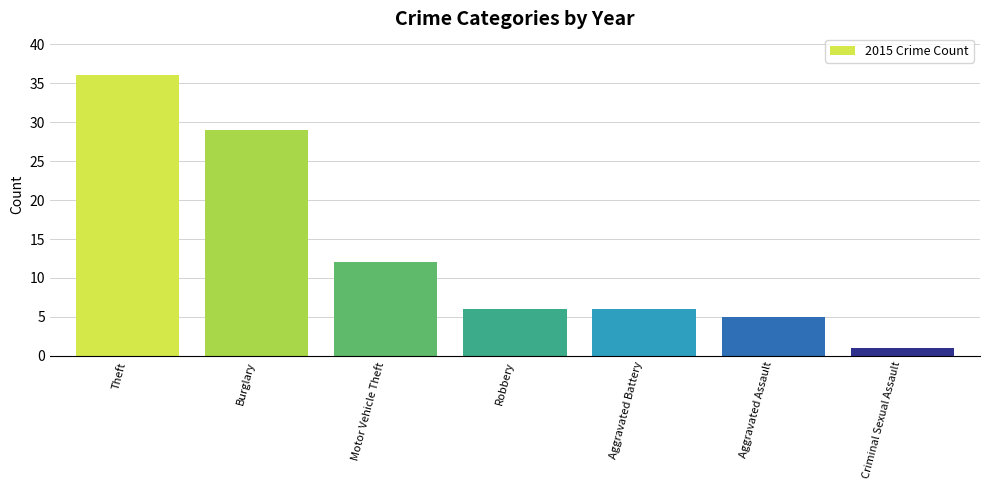

What is the sum of all values?

95